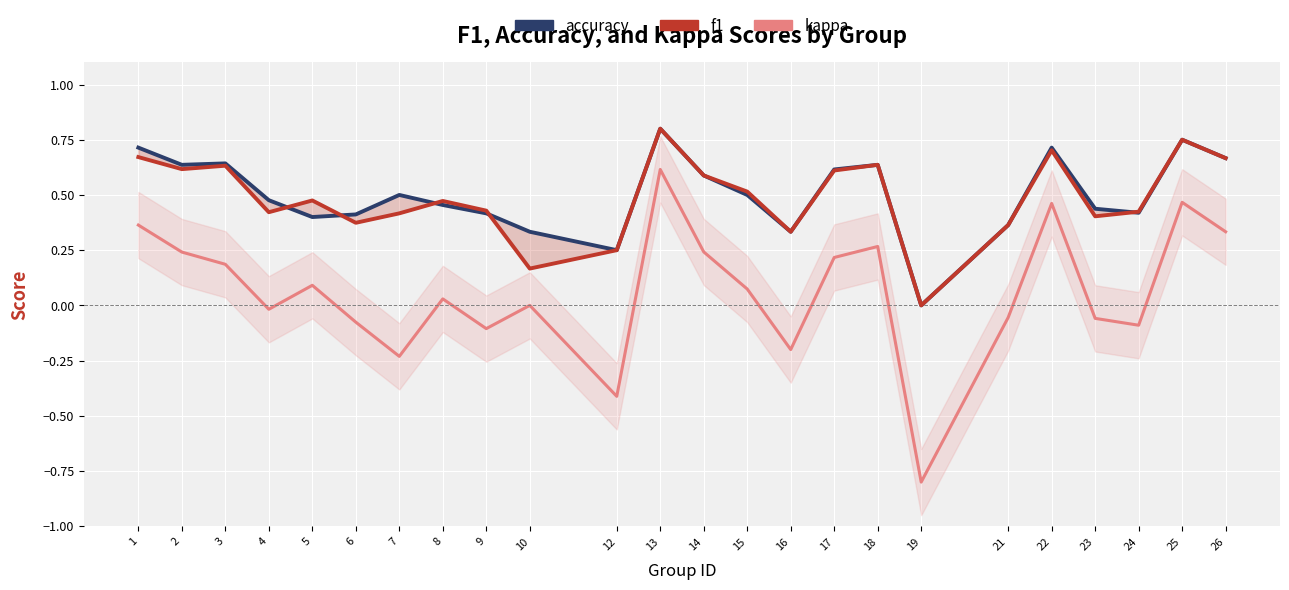

True or false: kappa and f1 cross at least once.

False